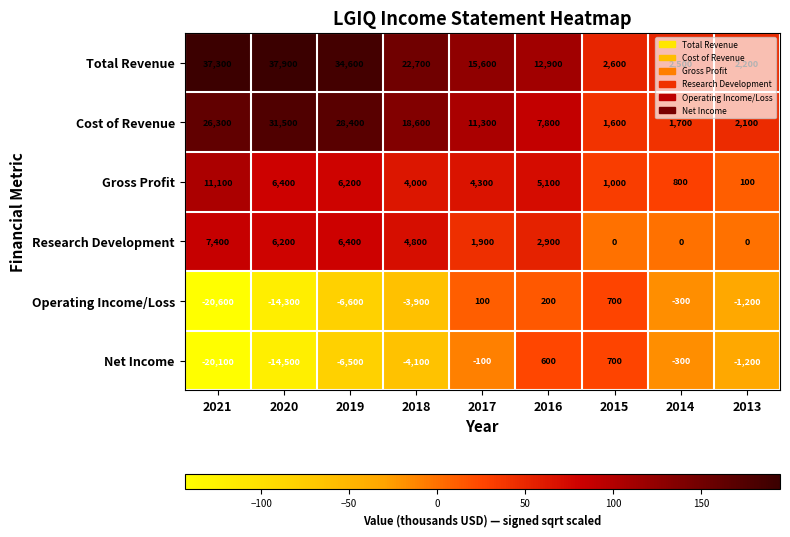

What is the total value across all series at 2013?

2000